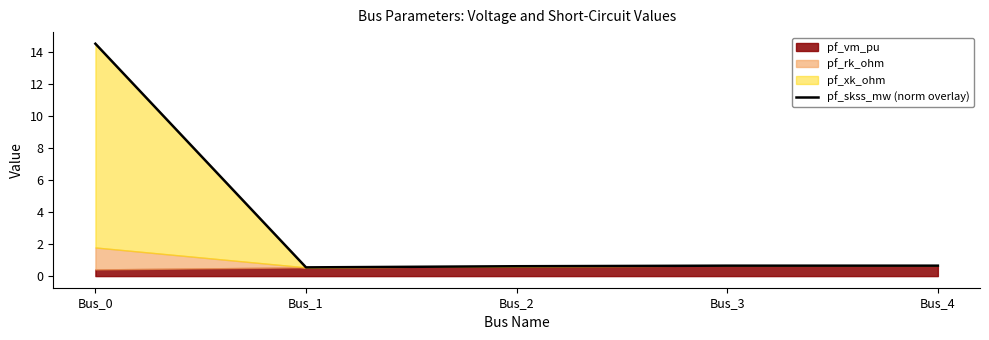

Reading left to right, list all the values displayed in this chart.

14.5	0.5	0.6	0.7	0.7